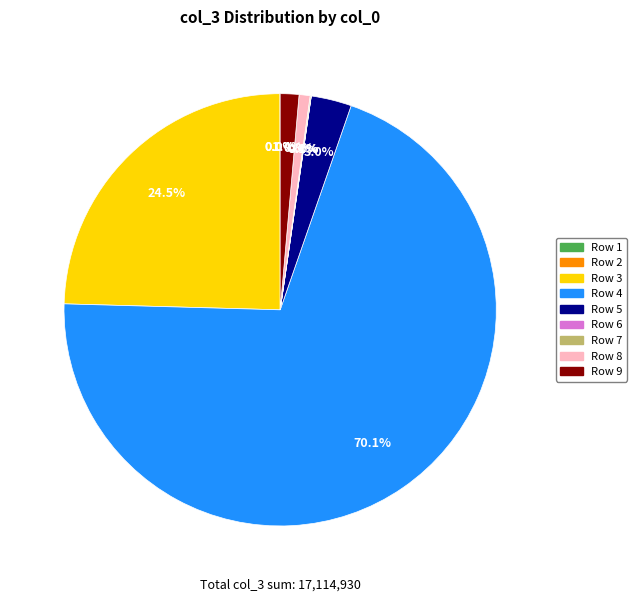

Is there any slice that represents more than half of the pie?

Yes